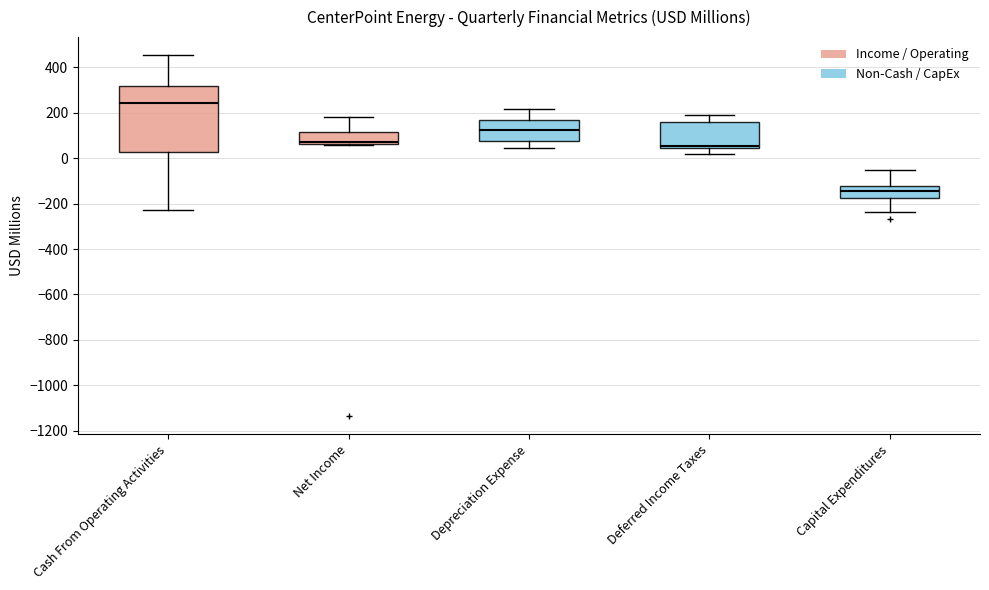

Comparing the boxes themselves (not the whiskers), which one is the tallest?

Cash From Operating Activities